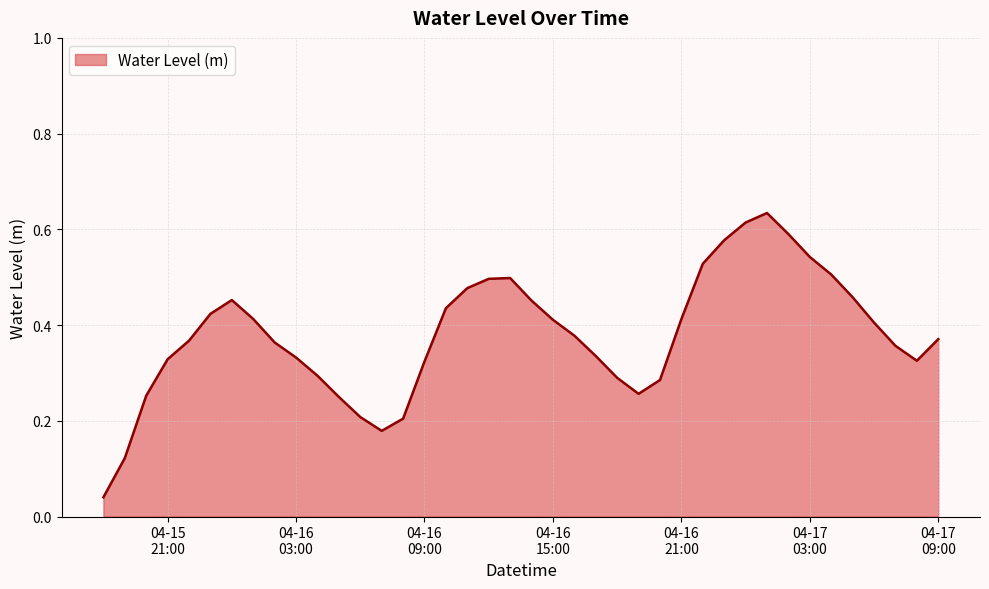

At which category does the data reach its first local valley?

2023-04-16 07:00:00